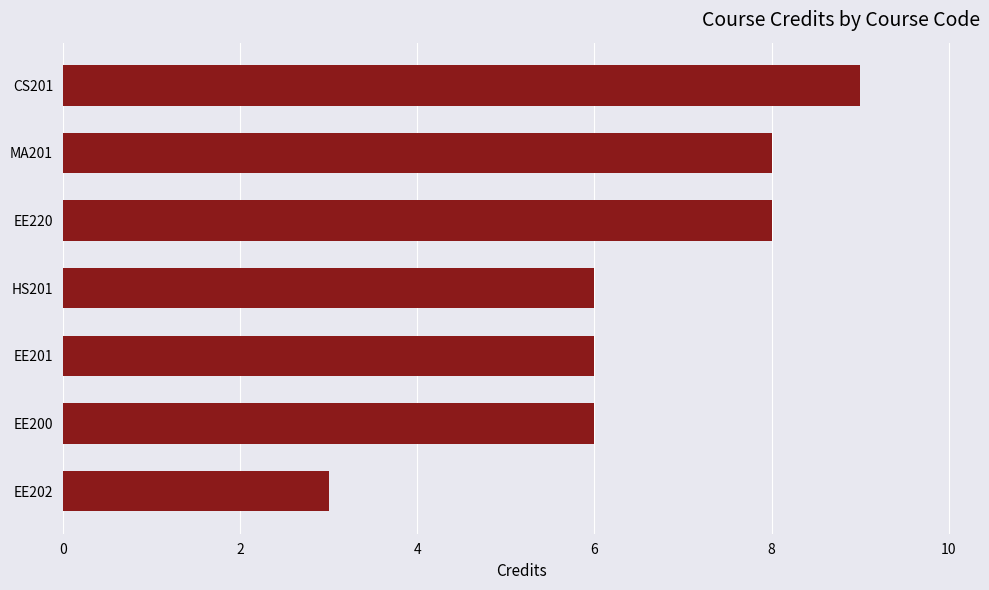

What is the change in value from EE202 to HS201?

+3